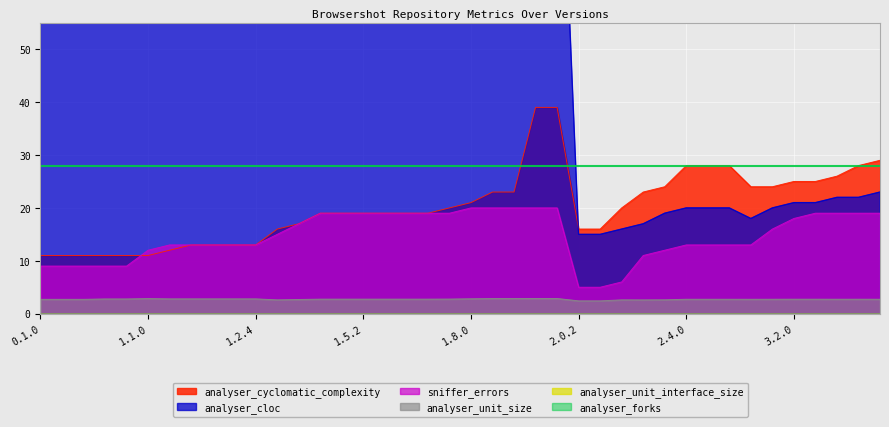

What is the spread (max minus min) of values at 3.1.0?

21.3